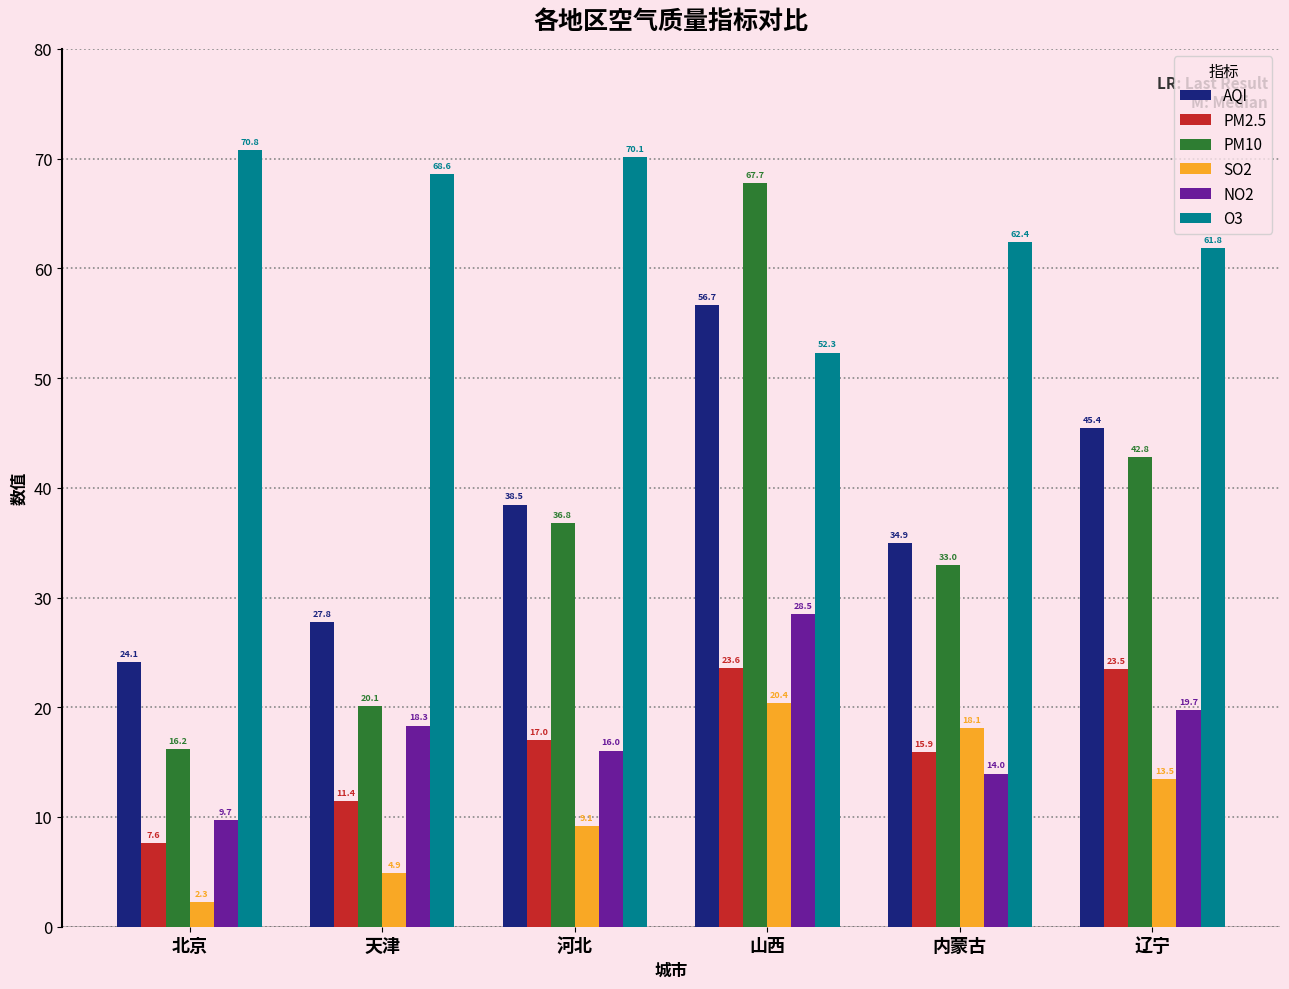

How many groups of bars are there?

6